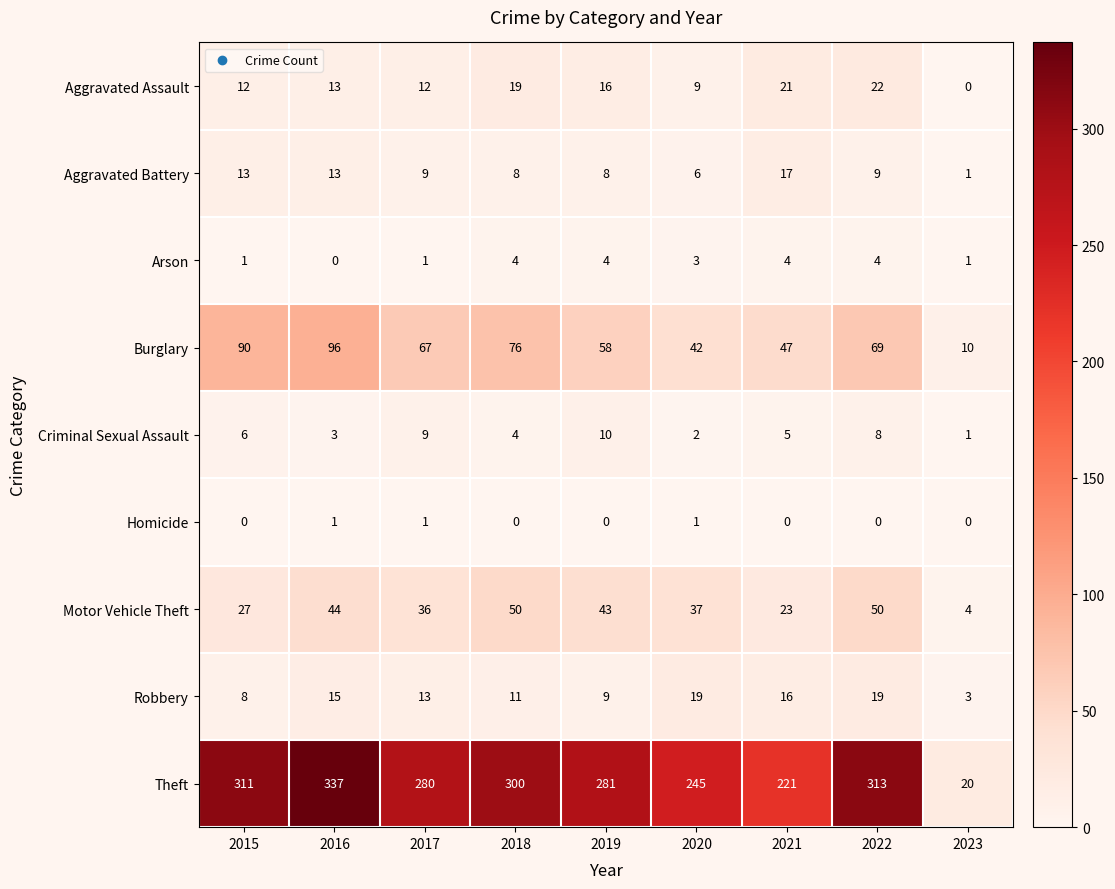

Which series has the largest range (max minus min)?

Theft